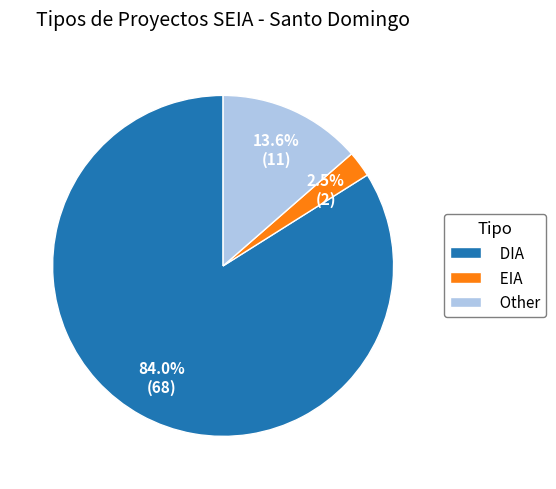

To the nearest percent, what is the difference between the largest and smallest slice percentages?

81%